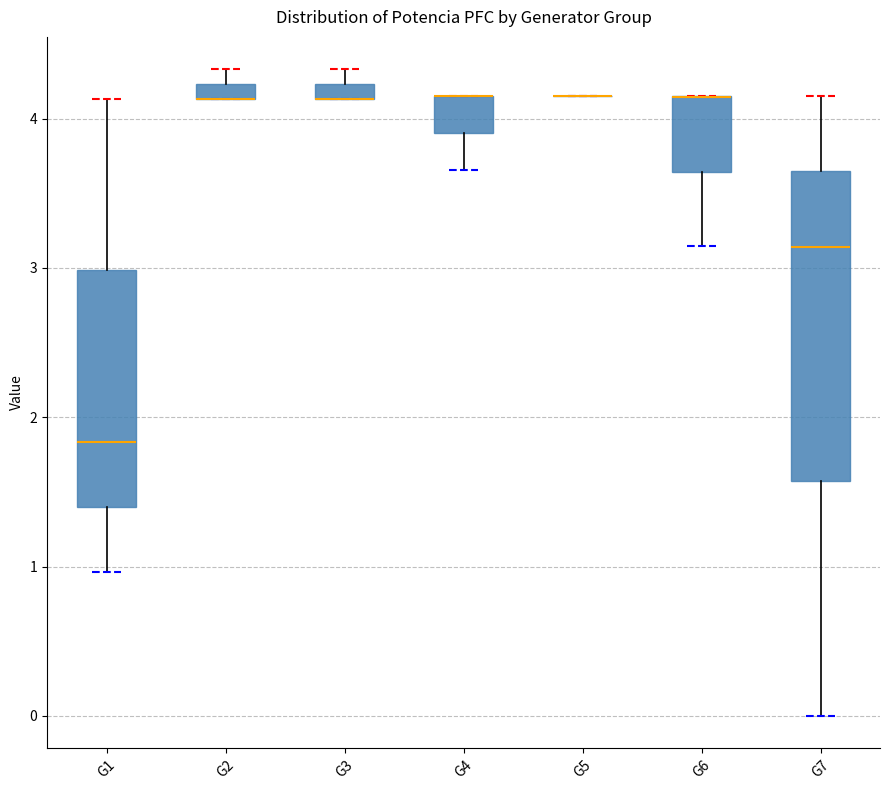

Comparing the boxes themselves (not the whiskers), which one is the tallest?

G7